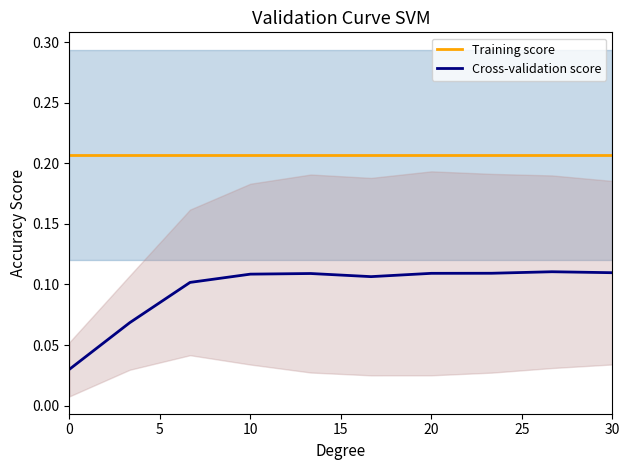

True or false: Training score and Cross-validation score cross at least once.

False